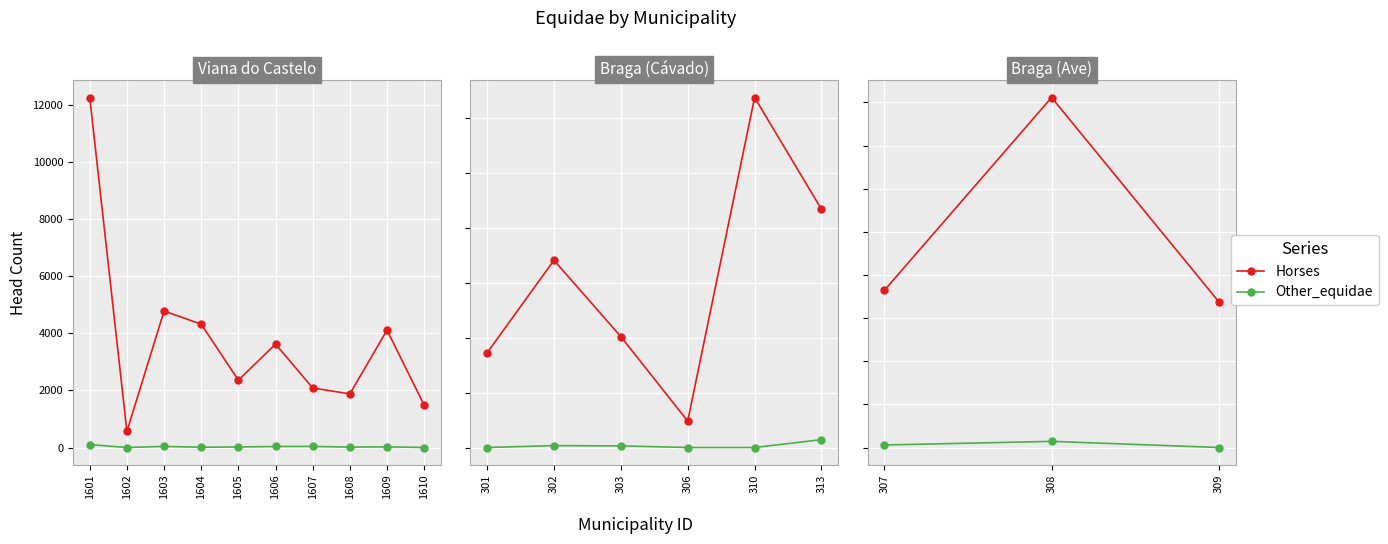

Is this an area chart (filled region under the line)?

No